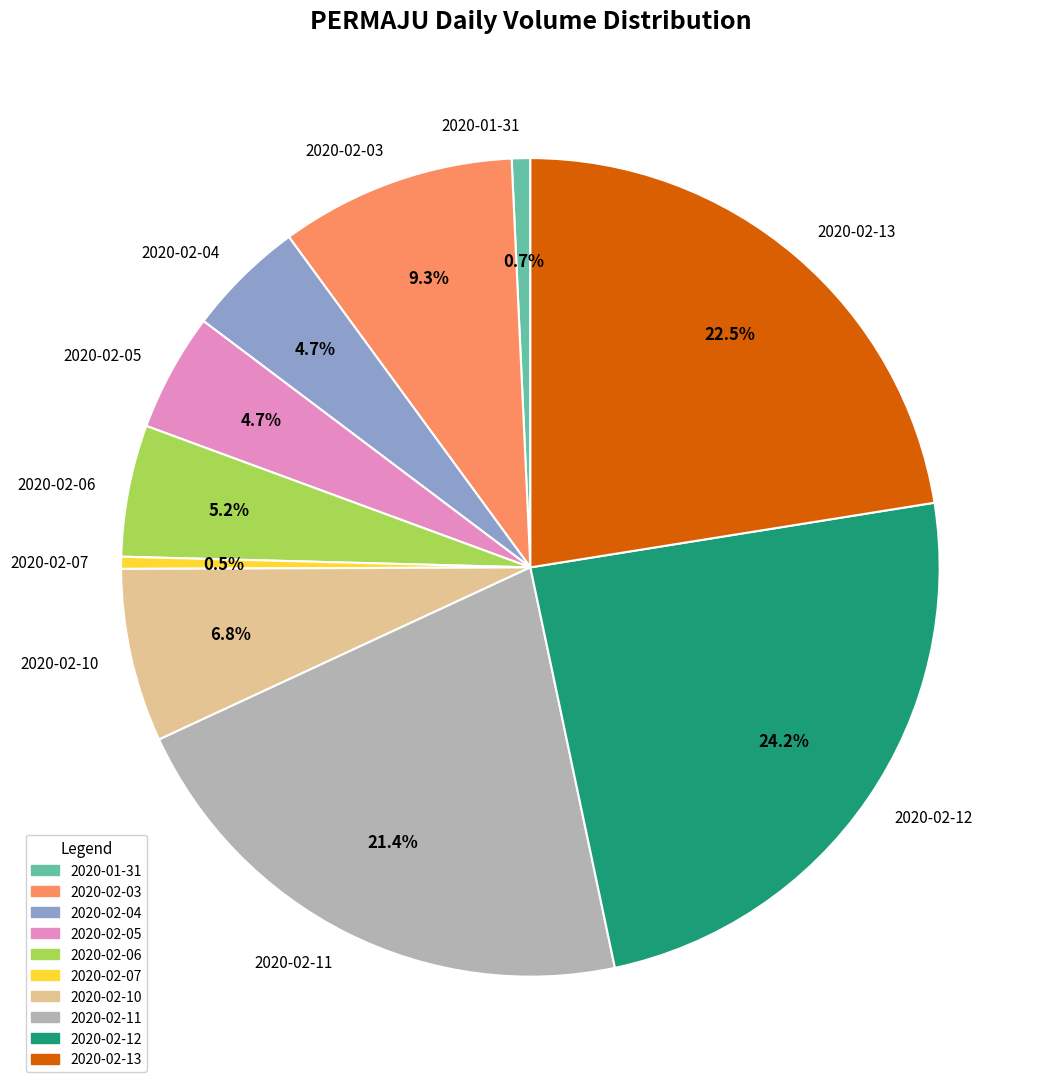

Which slice is the largest?

2020-02-12